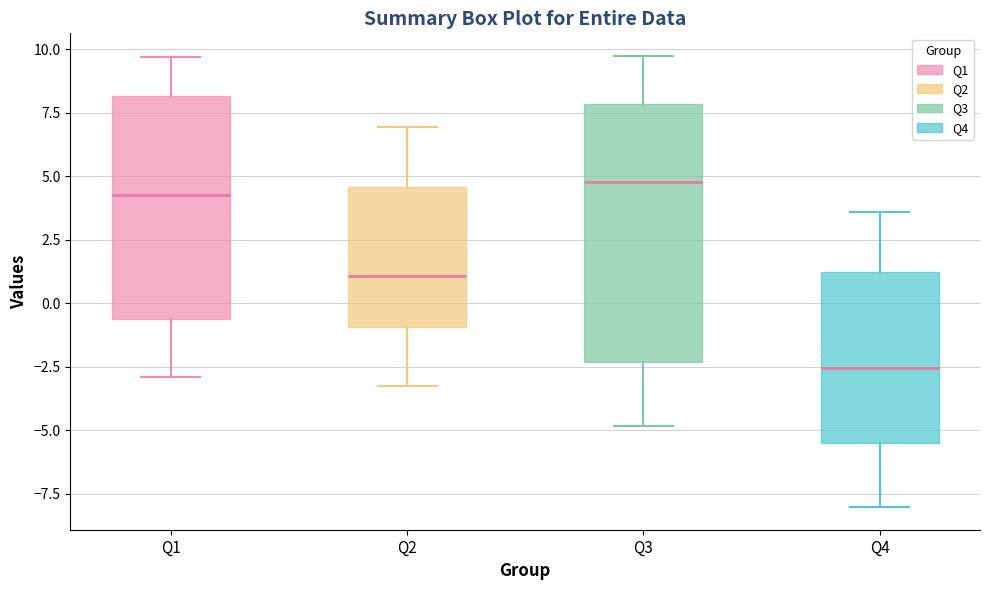

Which box is the tallest, from its lower edge to its upper edge?

Q3